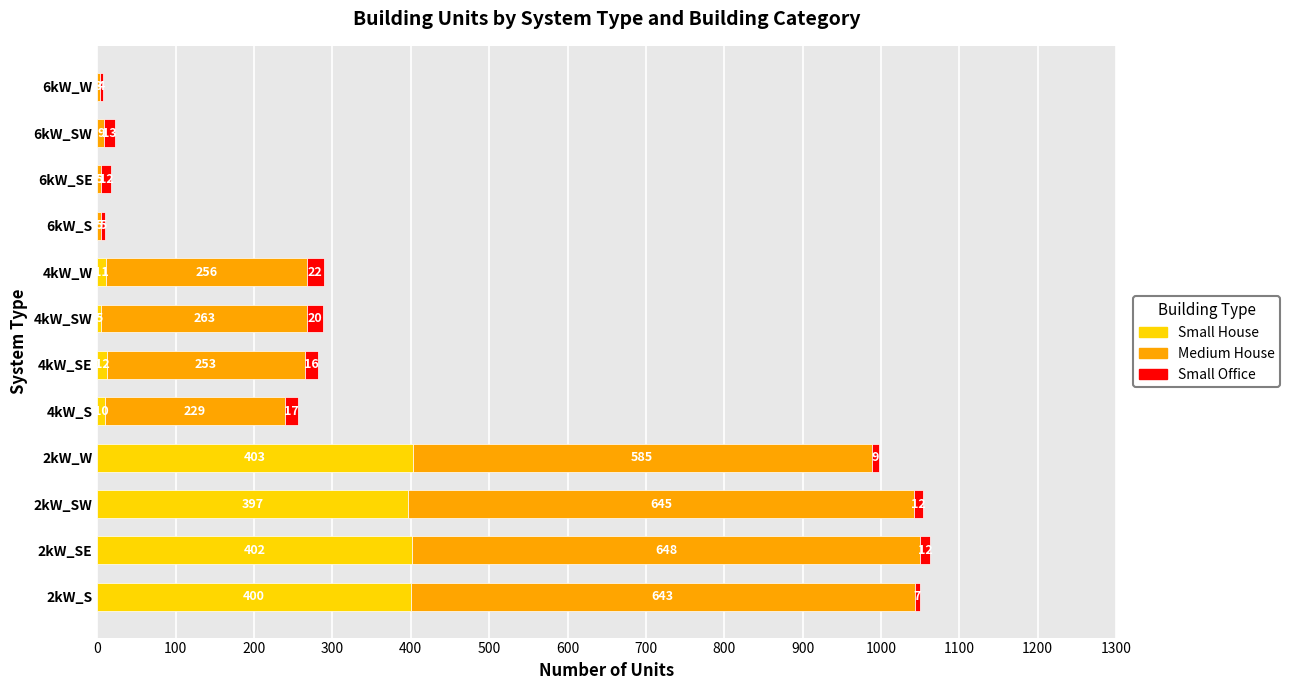

Which category has the highest value in the Small House series?

2kW_W